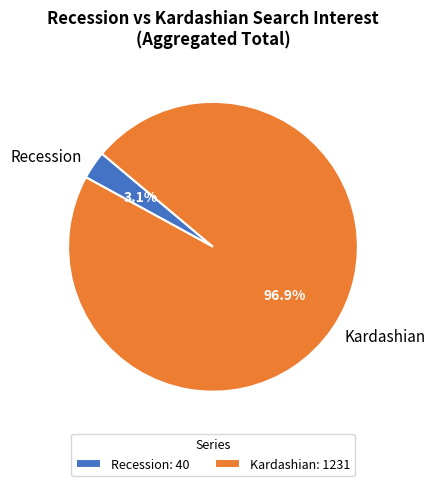

Is there a majority slice in this chart?

Yes